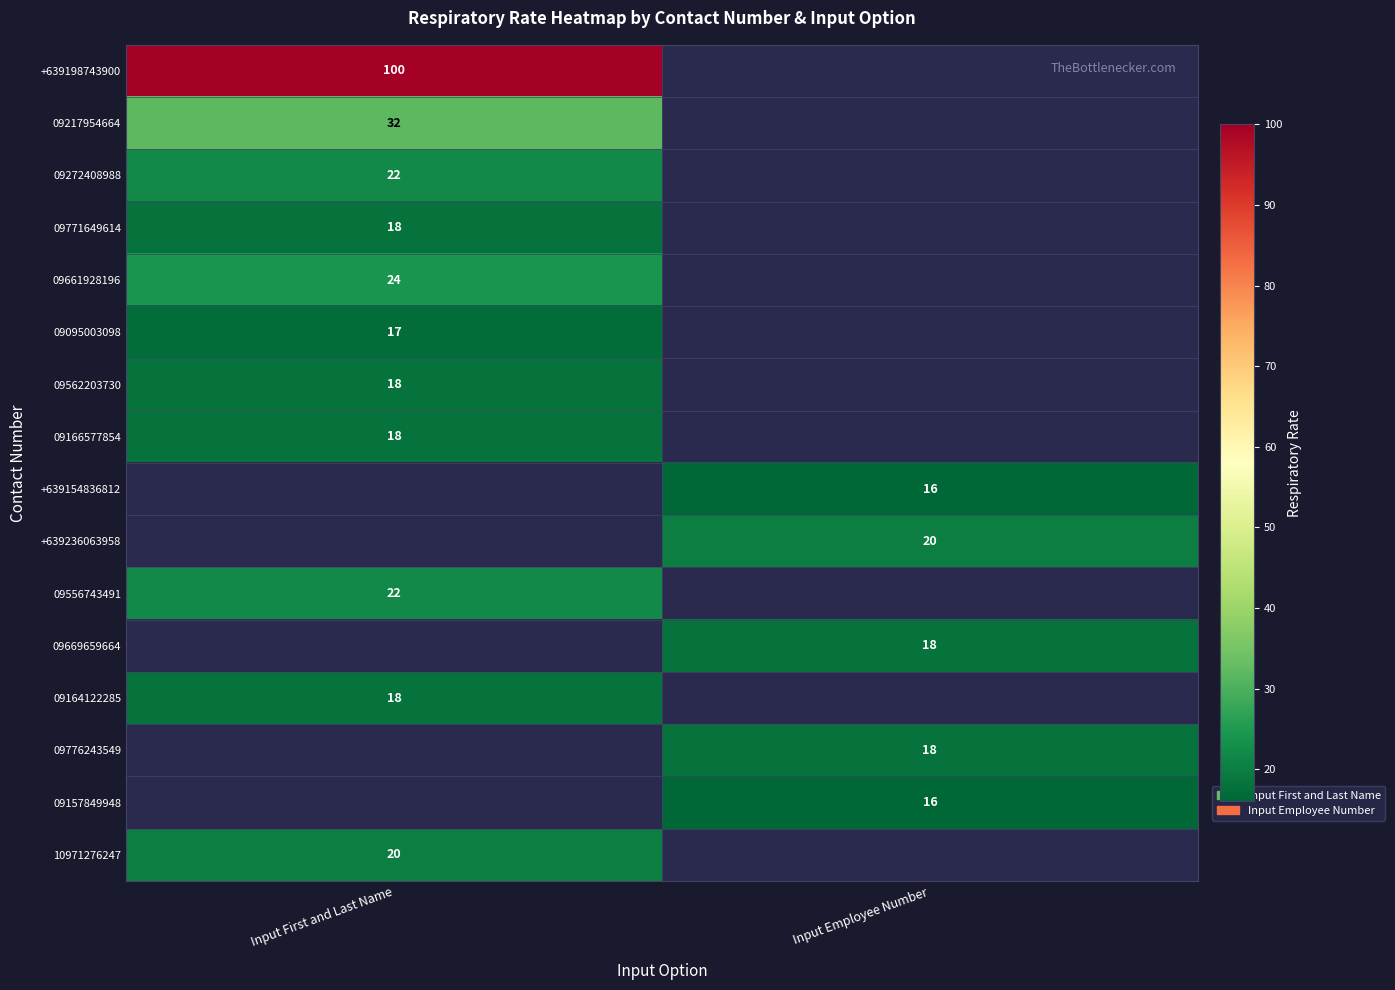

True or false: 09771649614 has a value of 7 at Input First and Last Name.

False